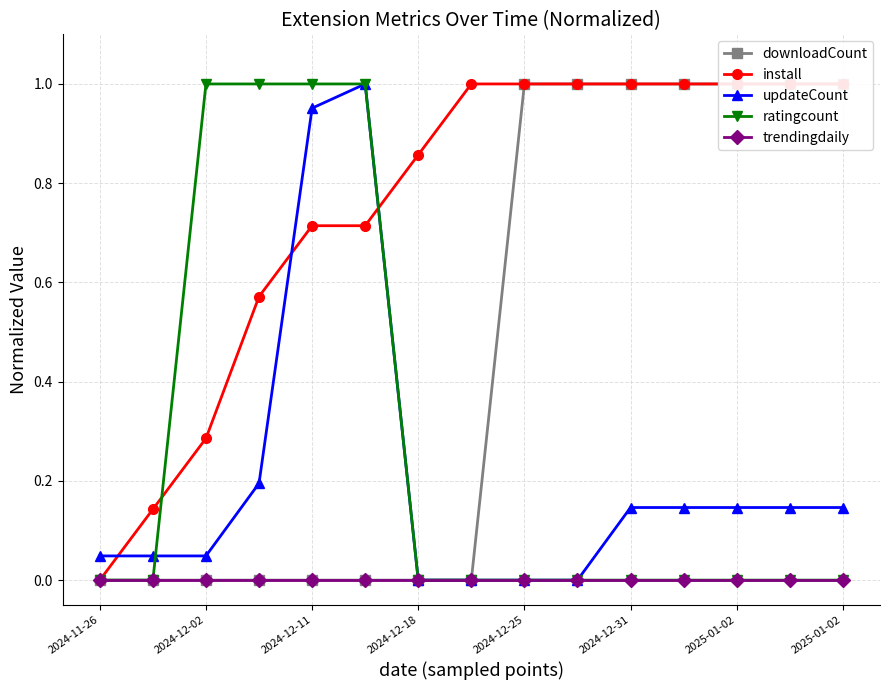

Rank the series by their maximum value, from highest to lowest.

downloadCount, install, updateCount, ratingcount, trendingdaily